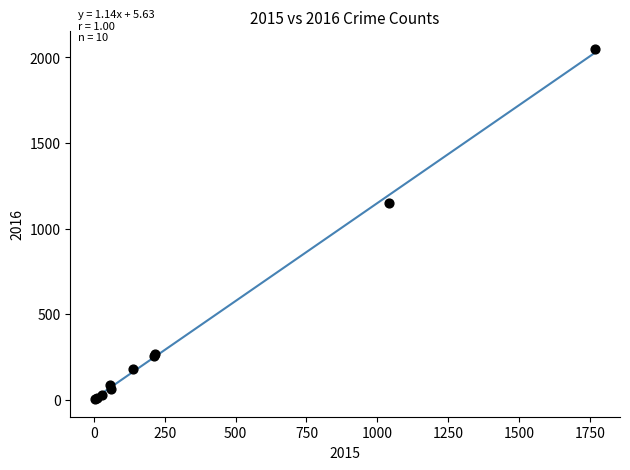

What Y value in the scatter plot is closest to 1027?

1151